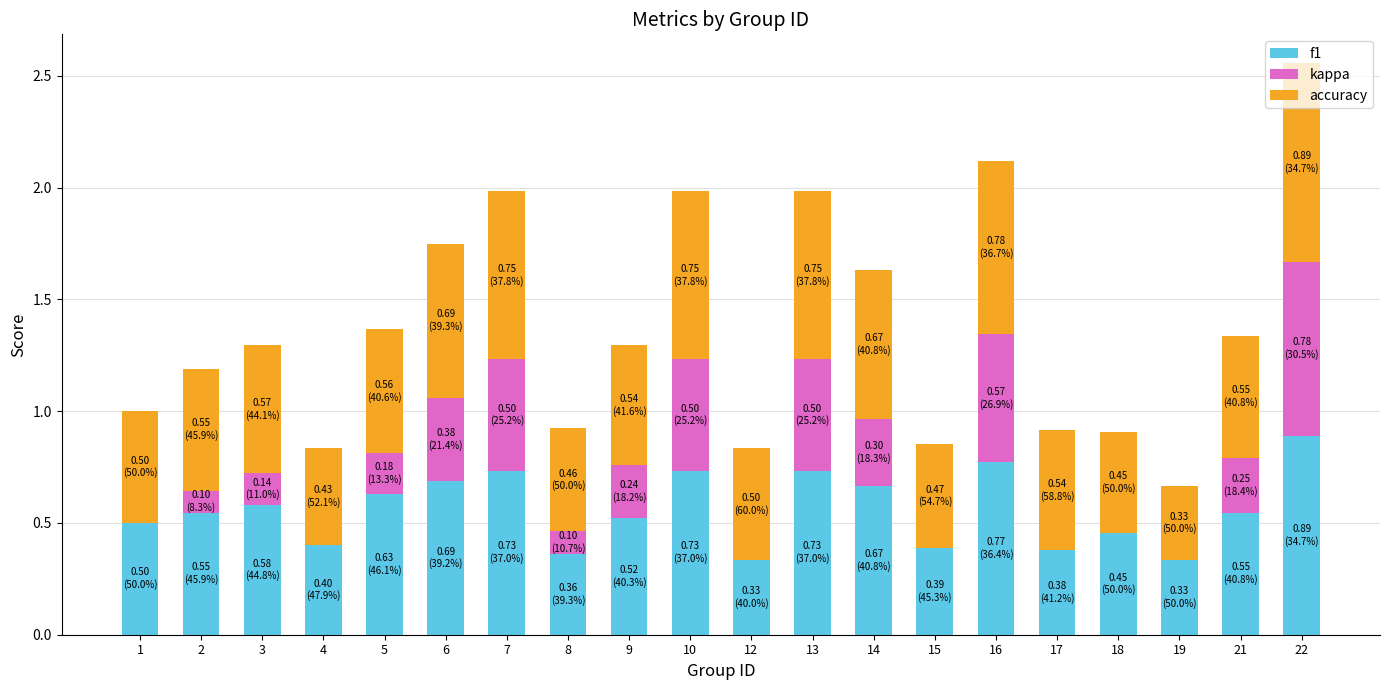

What is the sum of all f1 values?

11.2